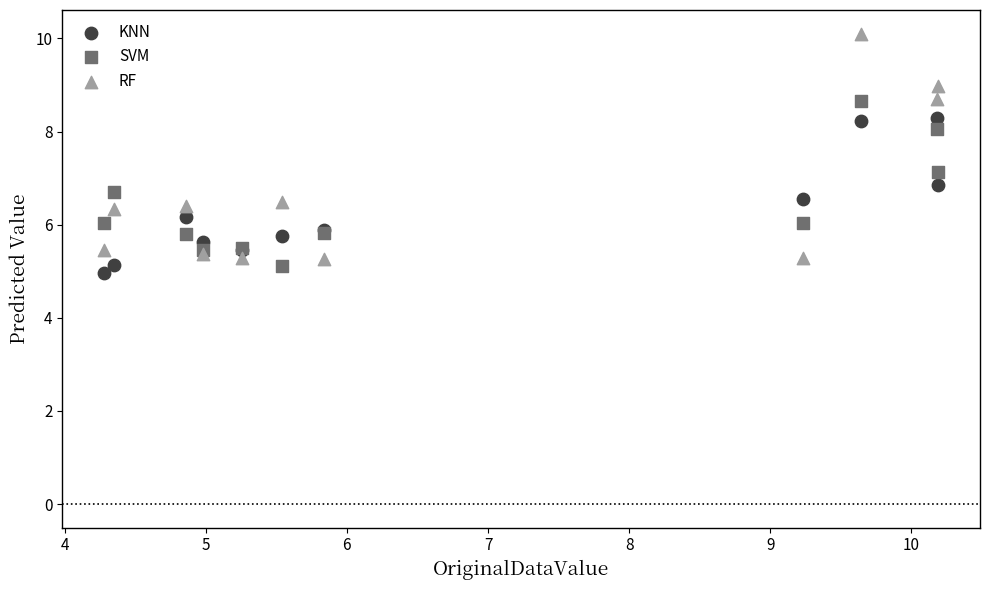

What is the X range (max minus min) for the scatter plot?

5.9